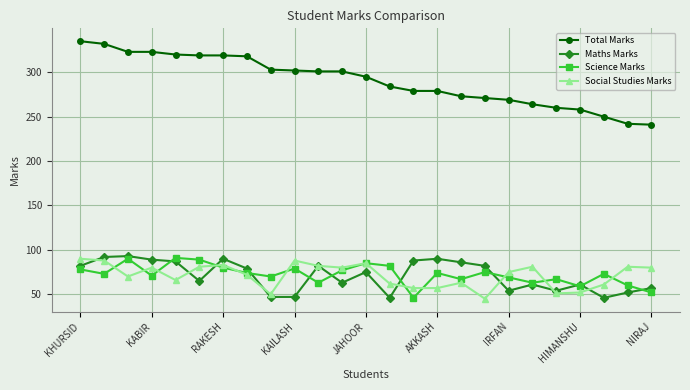

What is the highest value of the Total Marks series?

335